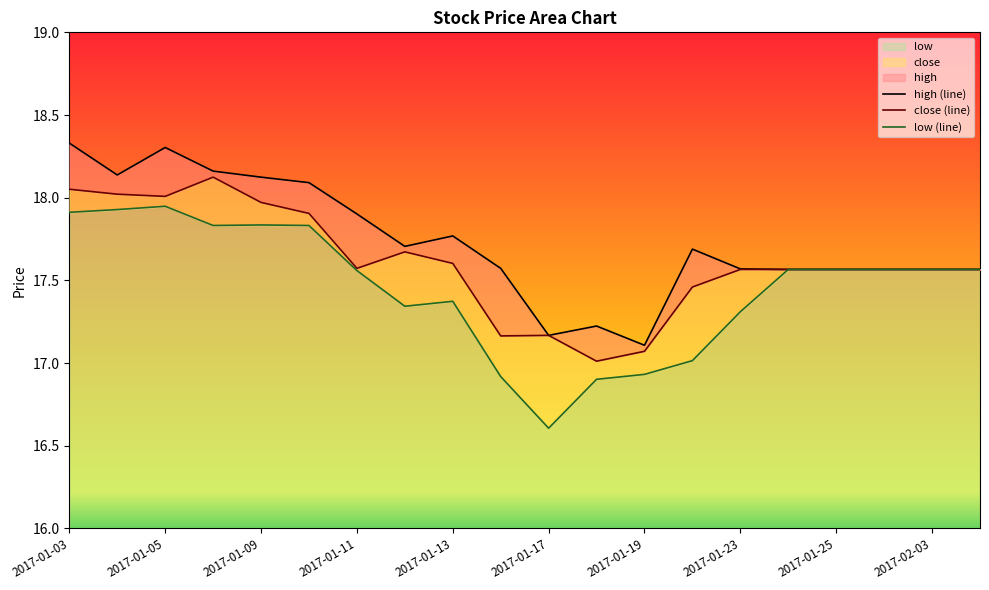

How many data points does each series have?

20